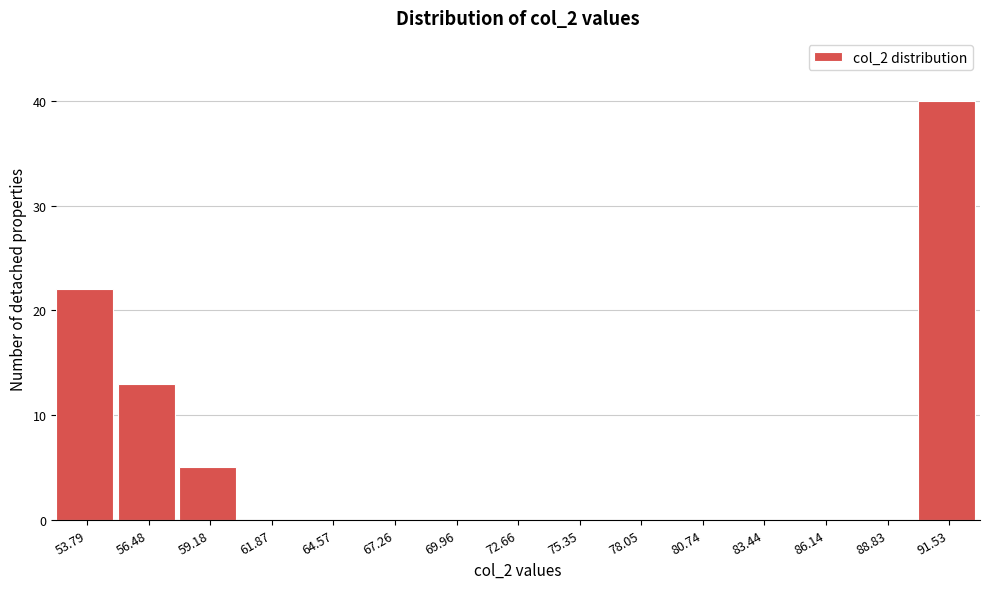

Reading left to right, transcribe this chart: for each bar, give the range it covers on the x-axis and its height. Neither the bar edges nor the heights are printed on the chart, so give them approximately, as read against the axes.

52.5 to 55.0: 22
55.0 to 58.0: 13
58.0 to 60.5: 5
60.5 to 63.0: 0
63.0 to 66.0: 0
66.0 to 68.5: 0
68.5 to 71.5: 0
71.5 to 74.0: 0
74.0 to 76.5: 0
76.5 to 79.5: 0
79.5 to 82.0: 0
82.0 to 85.0: 0
85.0 to 87.5: 0
87.5 to 90.0: 0
90.0 to 93.0: 40